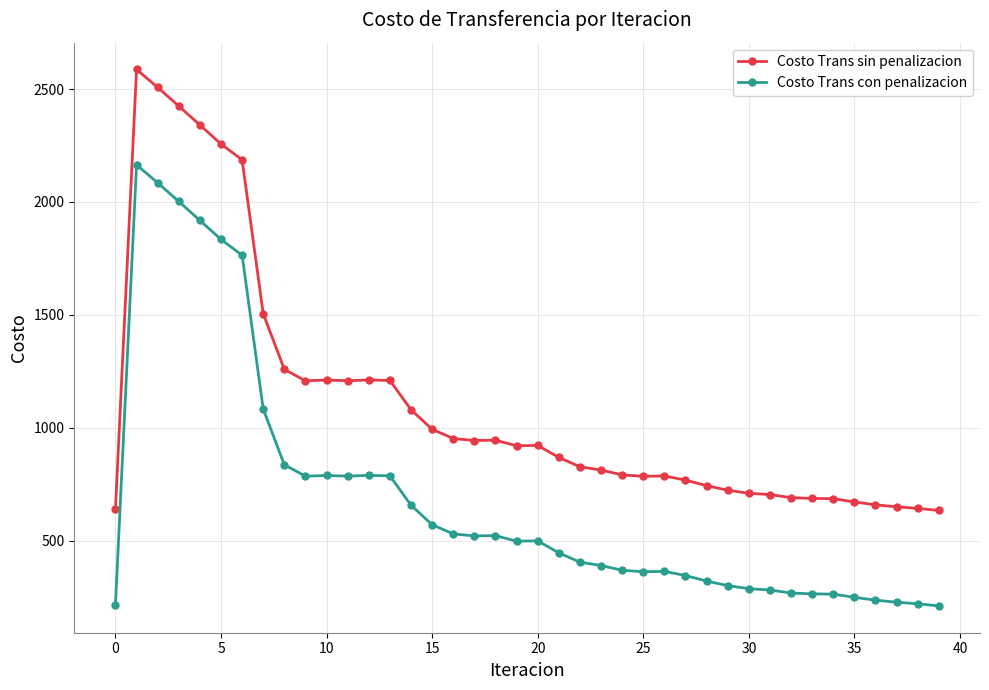

Which series has the largest total across all categories?

Costo Trans sin penalizacion